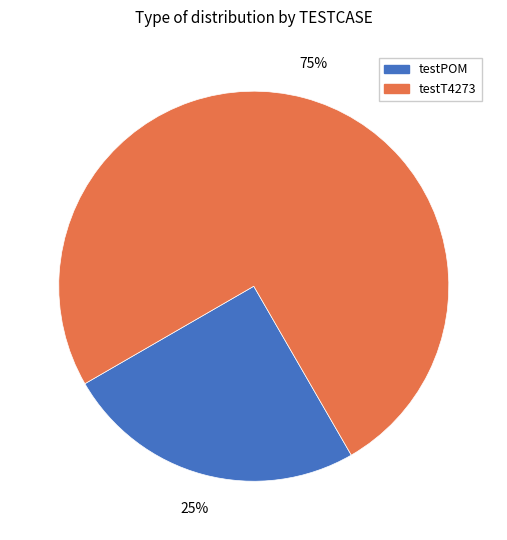

Is there any slice that represents more than half of the pie?

Yes